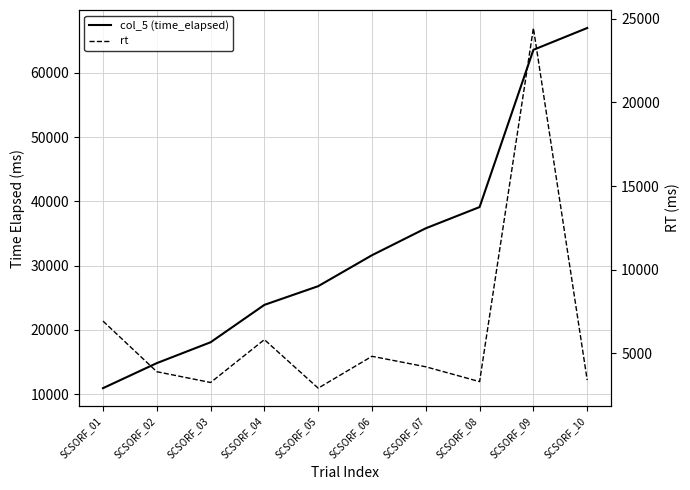

The rt series shows 2906 at SCSORF_05. True or false?

True